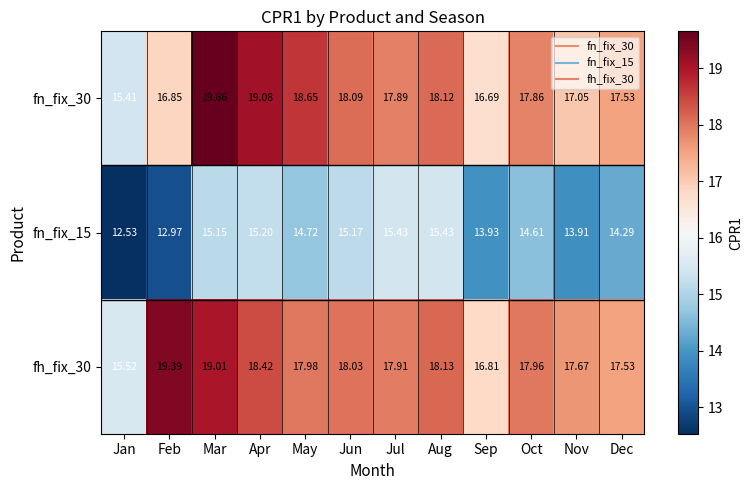

Is the value of fn_fix_15 at Dec greater than the value of fn_fix_30 at Jun?

No